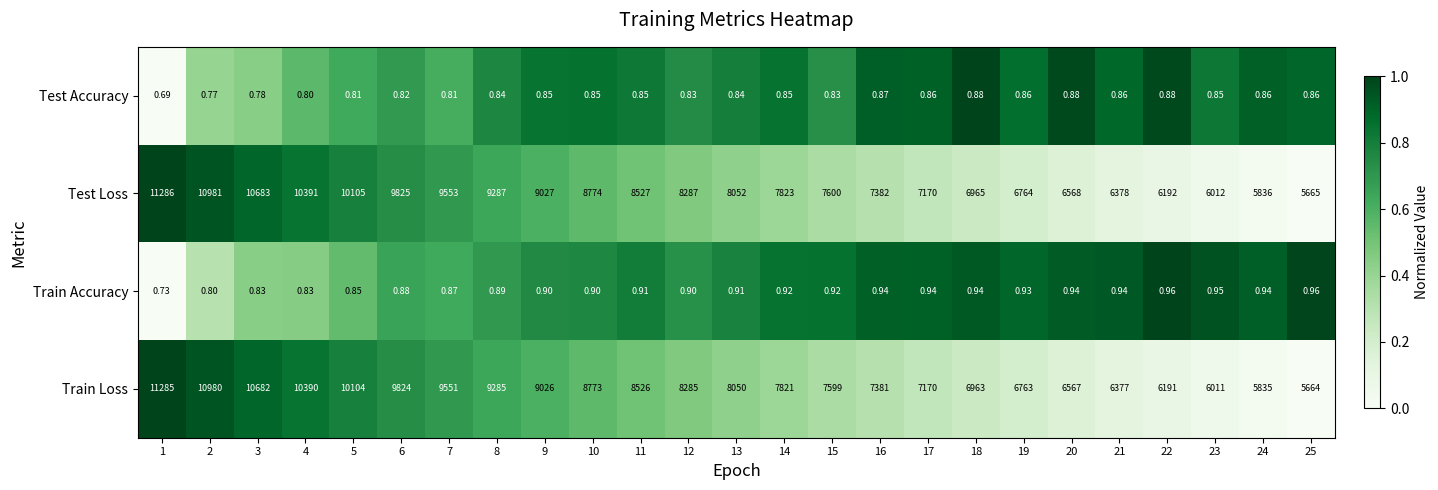

Which series has the largest total across all categories?

Test Loss